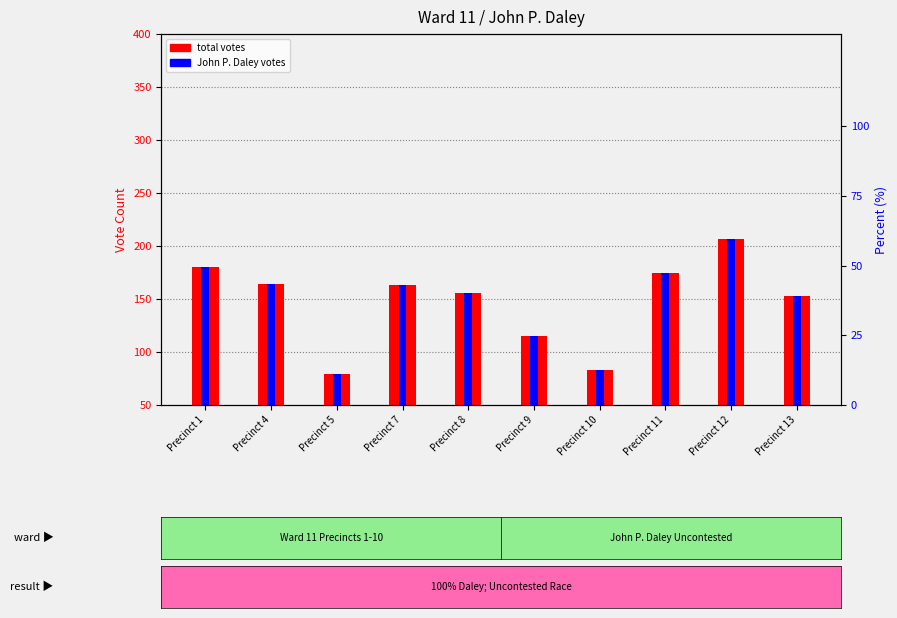

At which category is the sum across all series the highest?

Precinct 12